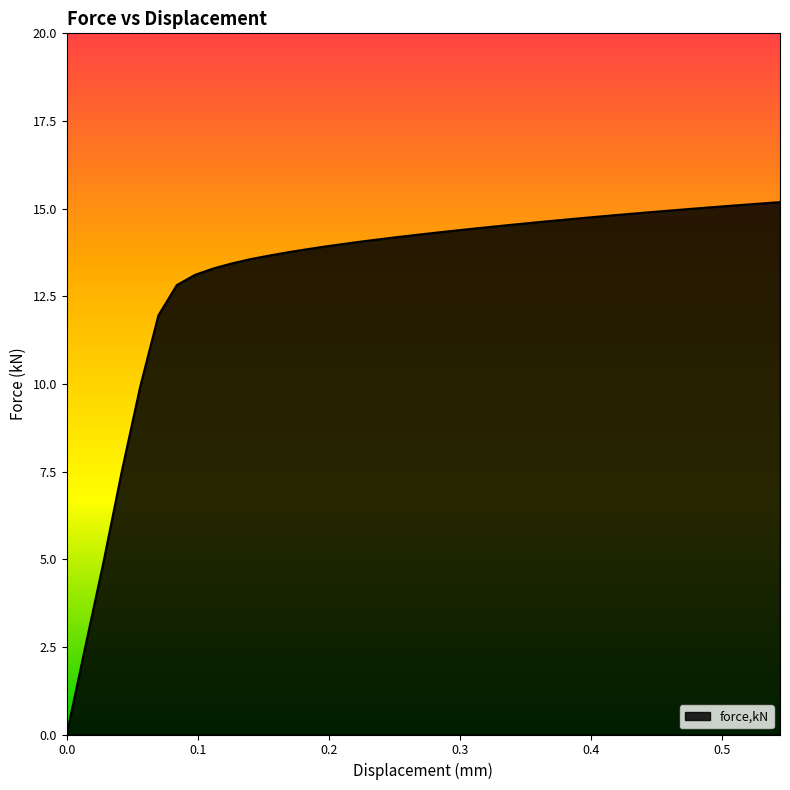

What is the difference between the maximum and minimum values?

15.2